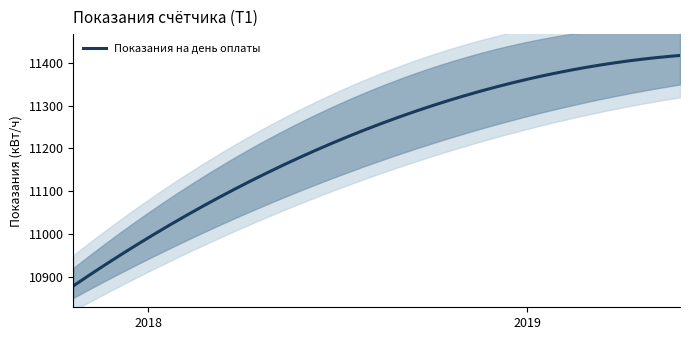

What is the average value?

11158